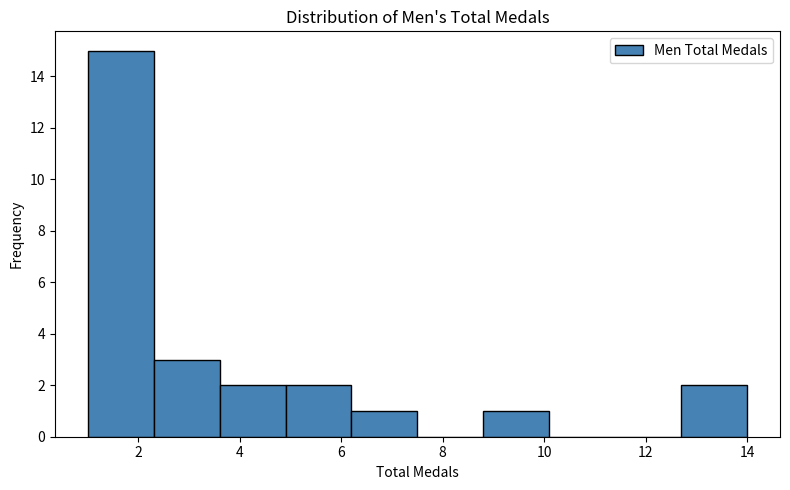

Reading left to right, transcribe this chart: for each bar, give the range it covers on the x-axis and its height. Neither the bar edges nor the heights are printed on the chart, so give them approximately, as read against the axes.

1.0 to 2.3: 15
2.3 to 3.6: 3
3.6 to 4.9: 2
4.9 to 6.2: 2
6.2 to 7.5: 1
7.5 to 8.8: 0
8.8 to 10.1: 1
10.1 to 11.4: 0
11.4 to 12.7: 0
12.7 to 14.0: 2